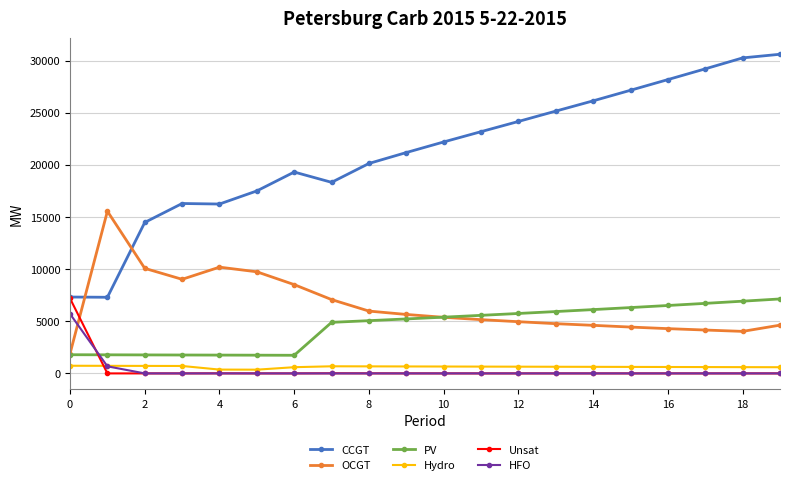

What is the maximum value for Hydro?

734